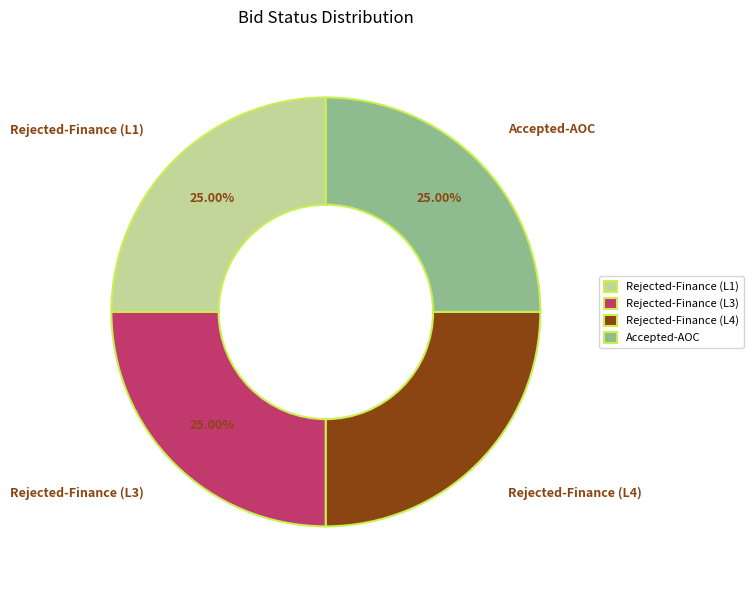

How many segments does this pie chart have?

4